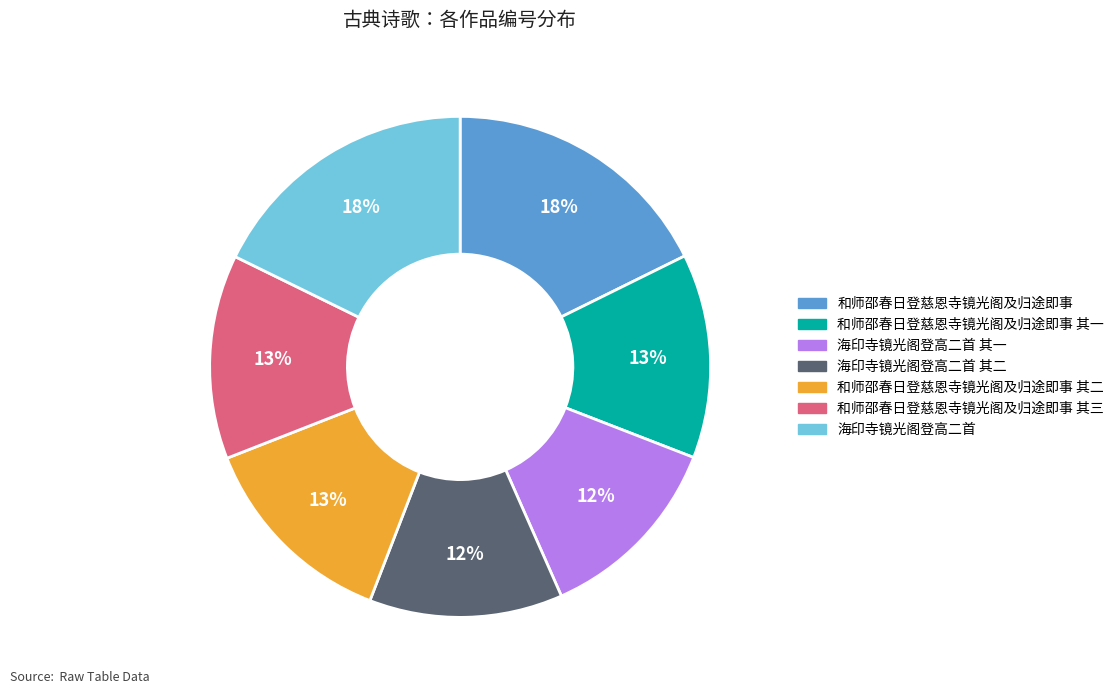

Is there a majority slice in this chart?

No